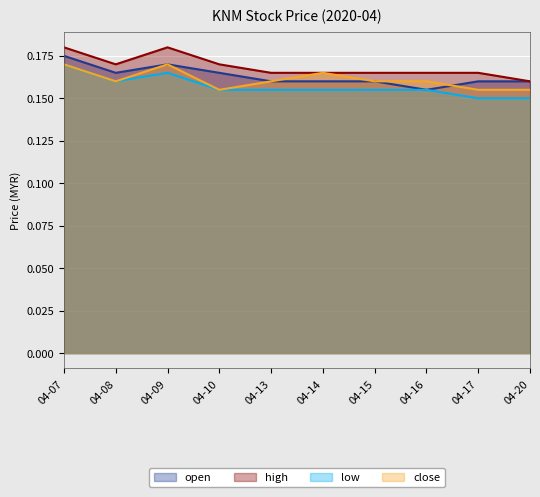

In open, how many points are lower than both neighbors (excluding endpoints)?

2